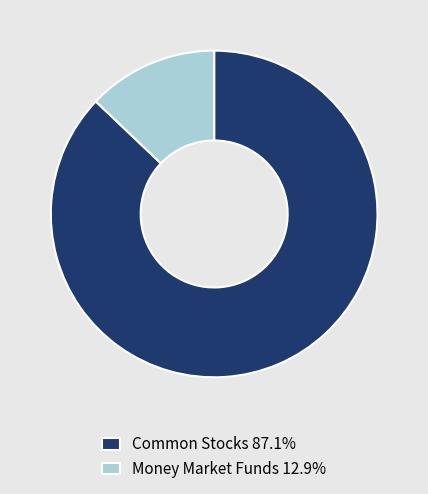

How many segments does this pie chart have?

2